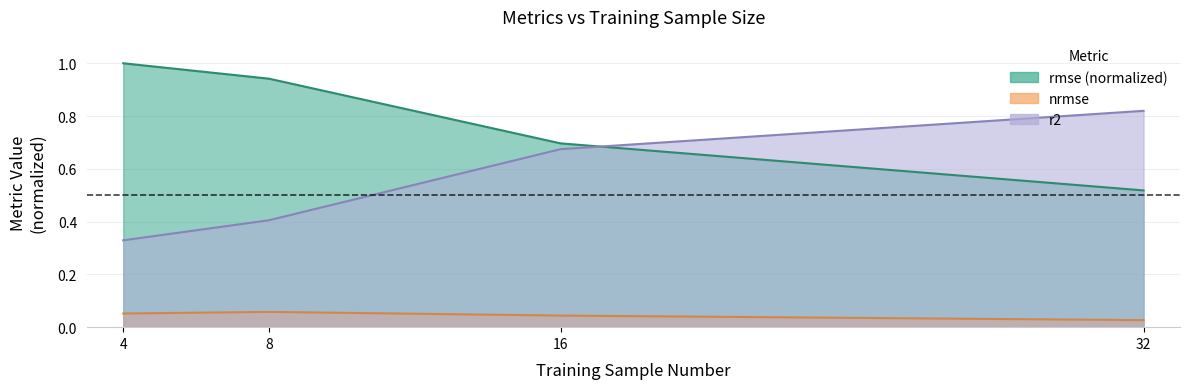

Between which two adjacent categories do rmse and r2 first intersect?

16 and 32